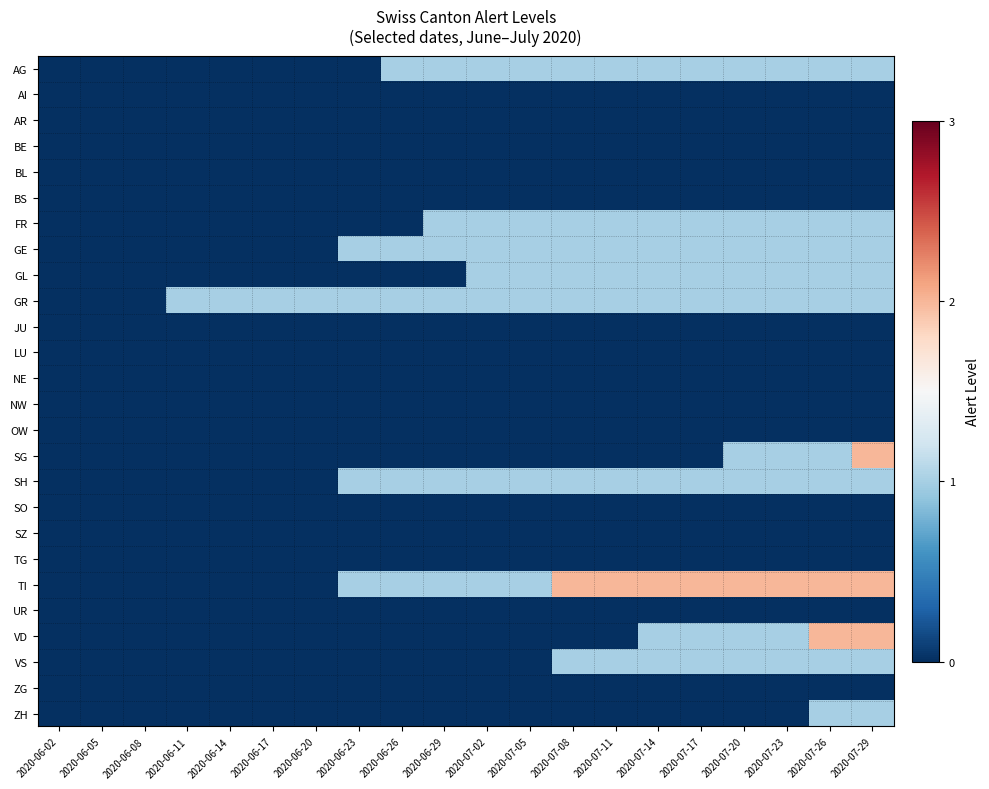

Reading left to right, transcribe all the data shown in this chart.

AG: 2020-06-02=0	2020-06-05=0	2020-06-08=0	2020-06-11=0	2020-06-14=0	2020-06-17=0	2020-06-20=0	2020-06-23=0	2020-06-26=1	2020-06-29=1	2020-07-02=1	2020-07-05=1	2020-07-08=1	2020-07-11=1	2020-07-14=1	2020-07-17=1	2020-07-20=1	2020-07-23=1	2020-07-26=1	2020-07-29=1
AI: 2020-06-02=0	2020-06-05=0	2020-06-08=0	2020-06-11=0	2020-06-14=0	2020-06-17=0	2020-06-20=0	2020-06-23=0	2020-06-26=0	2020-06-29=0	2020-07-02=0	2020-07-05=0	2020-07-08=0	2020-07-11=0	2020-07-14=0	2020-07-17=0	2020-07-20=0	2020-07-23=0	2020-07-26=0	2020-07-29=0
AR: 2020-06-02=0	2020-06-05=0	2020-06-08=0	2020-06-11=0	2020-06-14=0	2020-06-17=0	2020-06-20=0	2020-06-23=0	2020-06-26=0	2020-06-29=0	2020-07-02=0	2020-07-05=0	2020-07-08=0	2020-07-11=0	2020-07-14=0	2020-07-17=0	2020-07-20=0	2020-07-23=0	2020-07-26=0	2020-07-29=0
BE: 2020-06-02=0	2020-06-05=0	2020-06-08=0	2020-06-11=0	2020-06-14=0	2020-06-17=0	2020-06-20=0	2020-06-23=0	2020-06-26=0	2020-06-29=0	2020-07-02=0	2020-07-05=0	2020-07-08=0	2020-07-11=0	2020-07-14=0	2020-07-17=0	2020-07-20=0	2020-07-23=0	2020-07-26=0	2020-07-29=0
BL: 2020-06-02=0	2020-06-05=0	2020-06-08=0	2020-06-11=0	2020-06-14=0	2020-06-17=0	2020-06-20=0	2020-06-23=0	2020-06-26=0	2020-06-29=0	2020-07-02=0	2020-07-05=0	2020-07-08=0	2020-07-11=0	2020-07-14=0	2020-07-17=0	2020-07-20=0	2020-07-23=0	2020-07-26=0	2020-07-29=0
BS: 2020-06-02=0	2020-06-05=0	2020-06-08=0	2020-06-11=0	2020-06-14=0	2020-06-17=0	2020-06-20=0	2020-06-23=0	2020-06-26=0	2020-06-29=0	2020-07-02=0	2020-07-05=0	2020-07-08=0	2020-07-11=0	2020-07-14=0	2020-07-17=0	2020-07-20=0	2020-07-23=0	2020-07-26=0	2020-07-29=0
FR: 2020-06-02=0	2020-06-05=0	2020-06-08=0	2020-06-11=0	2020-06-14=0	2020-06-17=0	2020-06-20=0	2020-06-23=0	2020-06-26=0	2020-06-29=1	2020-07-02=1	2020-07-05=1	2020-07-08=1	2020-07-11=1	2020-07-14=1	2020-07-17=1	2020-07-20=1	2020-07-23=1	2020-07-26=1	2020-07-29=1
GE: 2020-06-02=0	2020-06-05=0	2020-06-08=0	2020-06-11=0	2020-06-14=0	2020-06-17=0	2020-06-20=0	2020-06-23=1	2020-06-26=1	2020-06-29=1	2020-07-02=1	2020-07-05=1	2020-07-08=1	2020-07-11=1	2020-07-14=1	2020-07-17=1	2020-07-20=1	2020-07-23=1	2020-07-26=1	2020-07-29=1
GL: 2020-06-02=0	2020-06-05=0	2020-06-08=0	2020-06-11=0	2020-06-14=0	2020-06-17=0	2020-06-20=0	2020-06-23=0	2020-06-26=0	2020-06-29=0	2020-07-02=1	2020-07-05=1	2020-07-08=1	2020-07-11=1	2020-07-14=1	2020-07-17=1	2020-07-20=1	2020-07-23=1	2020-07-26=1	2020-07-29=1
GR: 2020-06-02=0	2020-06-05=0	2020-06-08=0	2020-06-11=1	2020-06-14=1	2020-06-17=1	2020-06-20=1	2020-06-23=1	2020-06-26=1	2020-06-29=1	2020-07-02=1	2020-07-05=1	2020-07-08=1	2020-07-11=1	2020-07-14=1	2020-07-17=1	2020-07-20=1	2020-07-23=1	2020-07-26=1	2020-07-29=1
JU: 2020-06-02=0	2020-06-05=0	2020-06-08=0	2020-06-11=0	2020-06-14=0	2020-06-17=0	2020-06-20=0	2020-06-23=0	2020-06-26=0	2020-06-29=0	2020-07-02=0	2020-07-05=0	2020-07-08=0	2020-07-11=0	2020-07-14=0	2020-07-17=0	2020-07-20=0	2020-07-23=0	2020-07-26=0	2020-07-29=0
LU: 2020-06-02=0	2020-06-05=0	2020-06-08=0	2020-06-11=0	2020-06-14=0	2020-06-17=0	2020-06-20=0	2020-06-23=0	2020-06-26=0	2020-06-29=0	2020-07-02=0	2020-07-05=0	2020-07-08=0	2020-07-11=0	2020-07-14=0	2020-07-17=0	2020-07-20=0	2020-07-23=0	2020-07-26=0	2020-07-29=0
NE: 2020-06-02=0	2020-06-05=0	2020-06-08=0	2020-06-11=0	2020-06-14=0	2020-06-17=0	2020-06-20=0	2020-06-23=0	2020-06-26=0	2020-06-29=0	2020-07-02=0	2020-07-05=0	2020-07-08=0	2020-07-11=0	2020-07-14=0	2020-07-17=0	2020-07-20=0	2020-07-23=0	2020-07-26=0	2020-07-29=0
NW: 2020-06-02=0	2020-06-05=0	2020-06-08=0	2020-06-11=0	2020-06-14=0	2020-06-17=0	2020-06-20=0	2020-06-23=0	2020-06-26=0	2020-06-29=0	2020-07-02=0	2020-07-05=0	2020-07-08=0	2020-07-11=0	2020-07-14=0	2020-07-17=0	2020-07-20=0	2020-07-23=0	2020-07-26=0	2020-07-29=0
OW: 2020-06-02=0	2020-06-05=0	2020-06-08=0	2020-06-11=0	2020-06-14=0	2020-06-17=0	2020-06-20=0	2020-06-23=0	2020-06-26=0	2020-06-29=0	2020-07-02=0	2020-07-05=0	2020-07-08=0	2020-07-11=0	2020-07-14=0	2020-07-17=0	2020-07-20=0	2020-07-23=0	2020-07-26=0	2020-07-29=0
SG: 2020-06-02=0	2020-06-05=0	2020-06-08=0	2020-06-11=0	2020-06-14=0	2020-06-17=0	2020-06-20=0	2020-06-23=0	2020-06-26=0	2020-06-29=0	2020-07-02=0	2020-07-05=0	2020-07-08=0	2020-07-11=0	2020-07-14=0	2020-07-17=0	2020-07-20=1	2020-07-23=1	2020-07-26=1	2020-07-29=2
SH: 2020-06-02=0	2020-06-05=0	2020-06-08=0	2020-06-11=0	2020-06-14=0	2020-06-17=0	2020-06-20=0	2020-06-23=1	2020-06-26=1	2020-06-29=1	2020-07-02=1	2020-07-05=1	2020-07-08=1	2020-07-11=1	2020-07-14=1	2020-07-17=1	2020-07-20=1	2020-07-23=1	2020-07-26=1	2020-07-29=1
SO: 2020-06-02=0	2020-06-05=0	2020-06-08=0	2020-06-11=0	2020-06-14=0	2020-06-17=0	2020-06-20=0	2020-06-23=0	2020-06-26=0	2020-06-29=0	2020-07-02=0	2020-07-05=0	2020-07-08=0	2020-07-11=0	2020-07-14=0	2020-07-17=0	2020-07-20=0	2020-07-23=0	2020-07-26=0	2020-07-29=0
SZ: 2020-06-02=0	2020-06-05=0	2020-06-08=0	2020-06-11=0	2020-06-14=0	2020-06-17=0	2020-06-20=0	2020-06-23=0	2020-06-26=0	2020-06-29=0	2020-07-02=0	2020-07-05=0	2020-07-08=0	2020-07-11=0	2020-07-14=0	2020-07-17=0	2020-07-20=0	2020-07-23=0	2020-07-26=0	2020-07-29=0
TG: 2020-06-02=0	2020-06-05=0	2020-06-08=0	2020-06-11=0	2020-06-14=0	2020-06-17=0	2020-06-20=0	2020-06-23=0	2020-06-26=0	2020-06-29=0	2020-07-02=0	2020-07-05=0	2020-07-08=0	2020-07-11=0	2020-07-14=0	2020-07-17=0	2020-07-20=0	2020-07-23=0	2020-07-26=0	2020-07-29=0
TI: 2020-06-02=0	2020-06-05=0	2020-06-08=0	2020-06-11=0	2020-06-14=0	2020-06-17=0	2020-06-20=0	2020-06-23=1	2020-06-26=1	2020-06-29=1	2020-07-02=1	2020-07-05=1	2020-07-08=2	2020-07-11=2	2020-07-14=2	2020-07-17=2	2020-07-20=2	2020-07-23=2	2020-07-26=2	2020-07-29=2
UR: 2020-06-02=0	2020-06-05=0	2020-06-08=0	2020-06-11=0	2020-06-14=0	2020-06-17=0	2020-06-20=0	2020-06-23=0	2020-06-26=0	2020-06-29=0	2020-07-02=0	2020-07-05=0	2020-07-08=0	2020-07-11=0	2020-07-14=0	2020-07-17=0	2020-07-20=0	2020-07-23=0	2020-07-26=0	2020-07-29=0
VD: 2020-06-02=0	2020-06-05=0	2020-06-08=0	2020-06-11=0	2020-06-14=0	2020-06-17=0	2020-06-20=0	2020-06-23=0	2020-06-26=0	2020-06-29=0	2020-07-02=0	2020-07-05=0	2020-07-08=0	2020-07-11=0	2020-07-14=1	2020-07-17=1	2020-07-20=1	2020-07-23=1	2020-07-26=2	2020-07-29=2
VS: 2020-06-02=0	2020-06-05=0	2020-06-08=0	2020-06-11=0	2020-06-14=0	2020-06-17=0	2020-06-20=0	2020-06-23=0	2020-06-26=0	2020-06-29=0	2020-07-02=0	2020-07-05=0	2020-07-08=1	2020-07-11=1	2020-07-14=1	2020-07-17=1	2020-07-20=1	2020-07-23=1	2020-07-26=1	2020-07-29=1
ZG: 2020-06-02=0	2020-06-05=0	2020-06-08=0	2020-06-11=0	2020-06-14=0	2020-06-17=0	2020-06-20=0	2020-06-23=0	2020-06-26=0	2020-06-29=0	2020-07-02=0	2020-07-05=0	2020-07-08=0	2020-07-11=0	2020-07-14=0	2020-07-17=0	2020-07-20=0	2020-07-23=0	2020-07-26=0	2020-07-29=0
ZH: 2020-06-02=0	2020-06-05=0	2020-06-08=0	2020-06-11=0	2020-06-14=0	2020-06-17=0	2020-06-20=0	2020-06-23=0	2020-06-26=0	2020-06-29=0	2020-07-02=0	2020-07-05=0	2020-07-08=0	2020-07-11=0	2020-07-14=0	2020-07-17=0	2020-07-20=0	2020-07-23=0	2020-07-26=1	2020-07-29=1